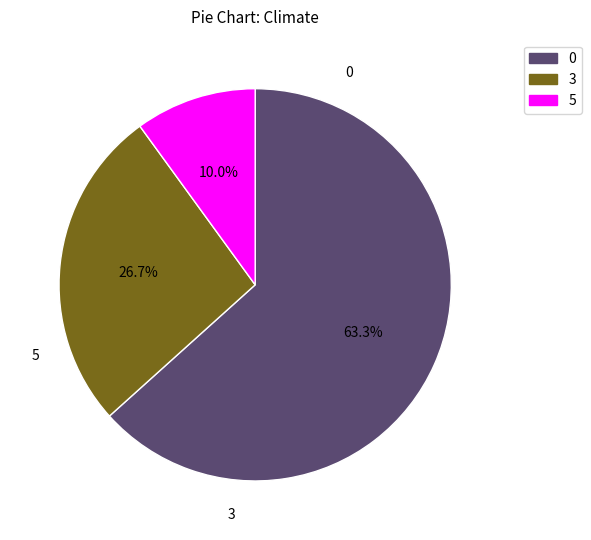

Is the sum of 3 and 5 greater than half?

No